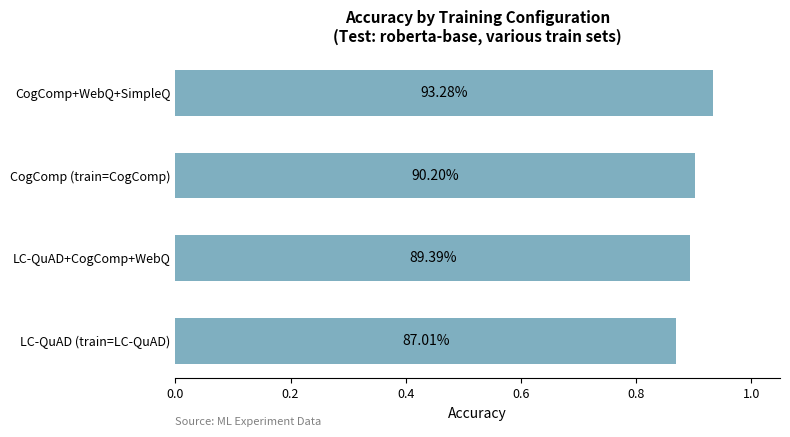

How many bars are there in total?

4